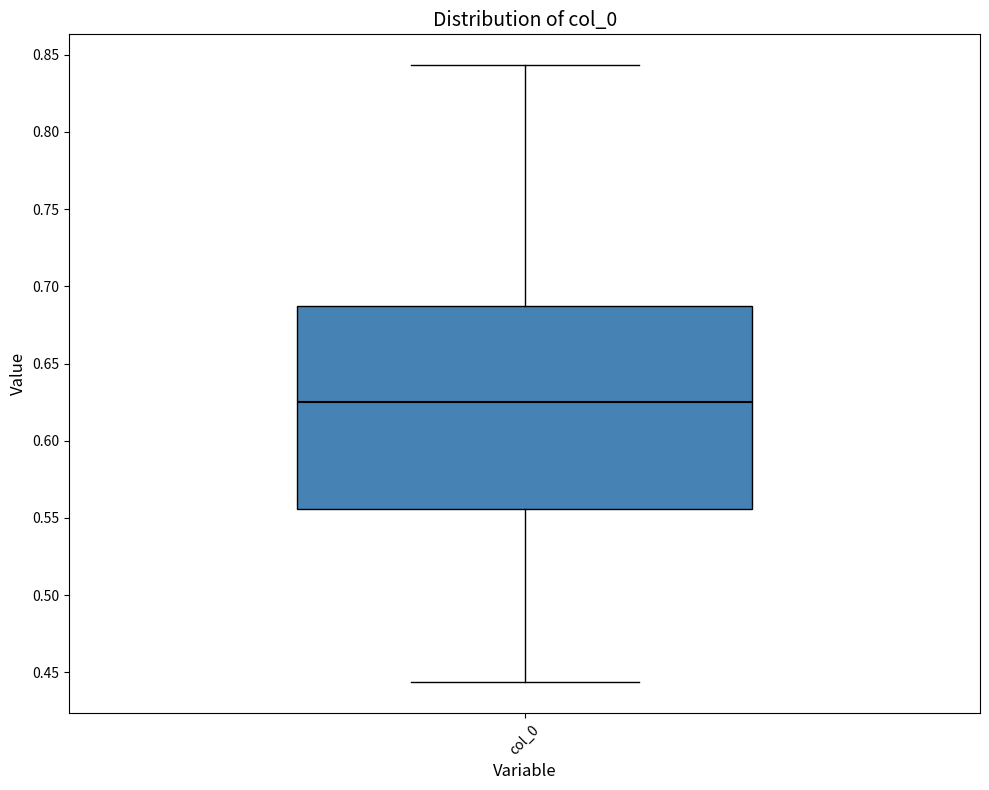

Read this box plot against the y-axis: the position of the median line, the range covered by the box, and the ends of both whiskers. The values are not printed on the chart, so give them approximately, as read against the axis.

median 0.625, box 0.555 to 0.685, whiskers 0.445 to 0.845